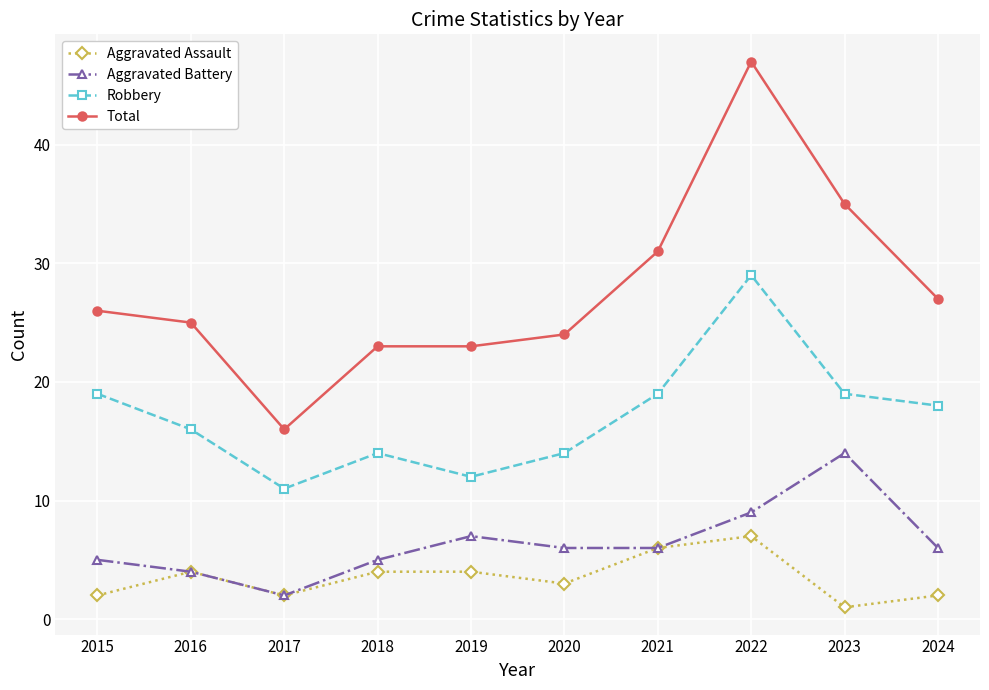

What is the greatest value displayed?

47